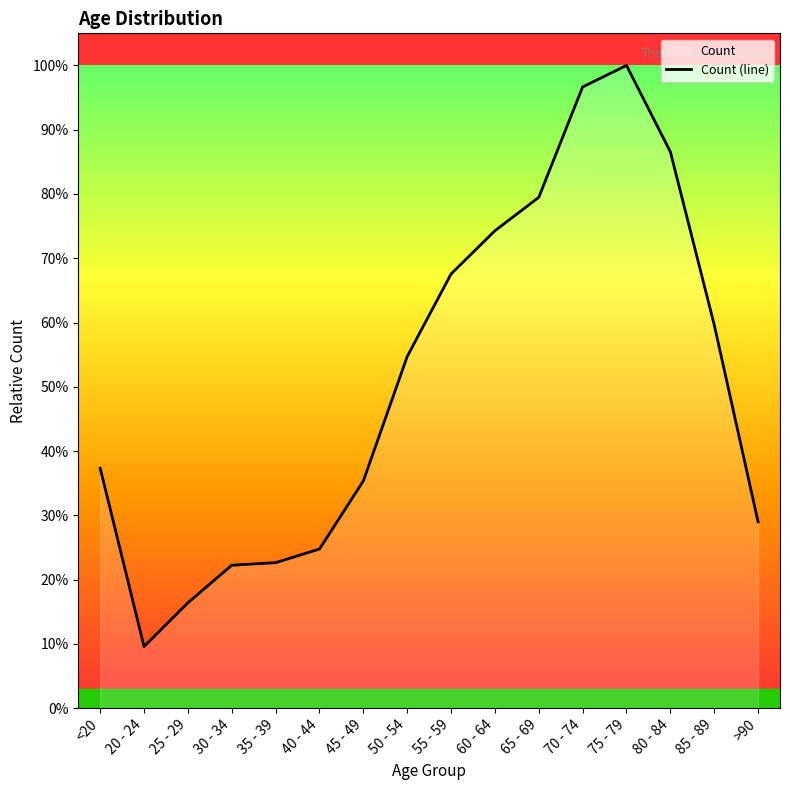

Does the chart display data point markers on the line(s)?

No